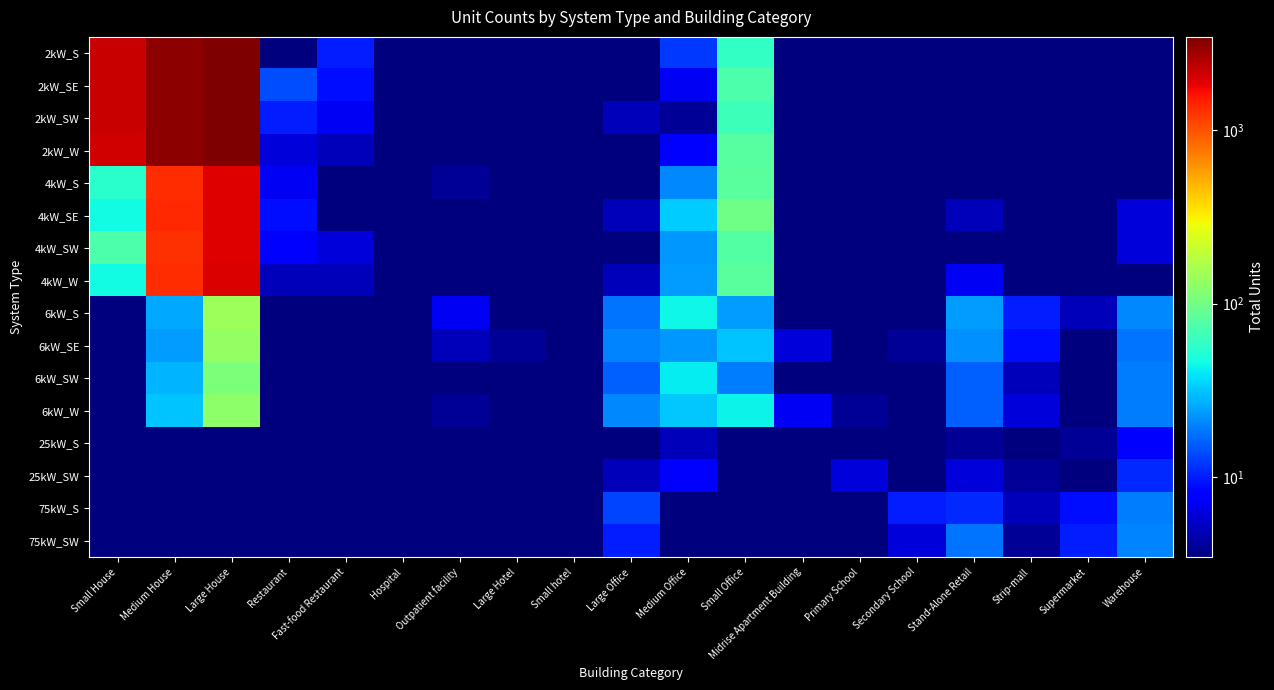

Reading right to left, what are all the values shown in this chart?

2kW_S: Warehouse=1.0	Supermarket=0.1	Strip-mall=0.1	Stand-Alone Retail=1.0	Secondary School=0.1	Primary School=1.0	Midrise Apartment Building=1.0	Small Office=60.0	Medium Office=12.0	Large Office=1.0	Small hotel=0.1	Large Hotel=0.1	Outpatient facility=0.1	Hospital=0.1	Fast-food Restaurant=10.0	Restaurant=3.0	Large House=3426.0	Medium House=3144.0	Small House=2222.0
2kW_SE: Warehouse=0.1	Supermarket=0.1	Strip-mall=0.1	Stand-Alone Retail=0.1	Secondary School=1.0	Primary School=2.0	Midrise Apartment Building=1.0	Small Office=73.0	Medium Office=7.0	Large Office=1.0	Small hotel=0.1	Large Hotel=0.1	Outpatient facility=1.0	Hospital=0.1	Fast-food Restaurant=9.0	Restaurant=14.0	Large House=3421.0	Medium House=3163.0	Small House=2204.0
2kW_SW: Warehouse=0.1	Supermarket=0.1	Strip-mall=1.0	Stand-Alone Retail=0.1	Secondary School=0.1	Primary School=0.1	Midrise Apartment Building=0.1	Small Office=64.0	Medium Office=4.0	Large Office=5.0	Small hotel=0.1	Large Hotel=0.1	Outpatient facility=0.1	Hospital=0.1	Fast-food Restaurant=7.0	Restaurant=10.0	Large House=3424.0	Medium House=3135.0	Small House=2182.0
2kW_W: Warehouse=1.0	Supermarket=0.1	Strip-mall=2.0	Stand-Alone Retail=1.0	Secondary School=0.1	Primary School=0.1	Midrise Apartment Building=0.1	Small Office=80.0	Medium Office=8.0	Large Office=1.0	Small hotel=0.1	Large Hotel=0.1	Outpatient facility=2.0	Hospital=0.1	Fast-food Restaurant=5.0	Restaurant=6.0	Large House=3451.0	Medium House=3175.0	Small House=2097.0
4kW_S: Warehouse=1.0	Supermarket=0.1	Strip-mall=1.0	Stand-Alone Retail=3.0	Secondary School=0.1	Primary School=0.1	Midrise Apartment Building=1.0	Small Office=83.0	Medium Office=21.0	Large Office=2.0	Small hotel=2.0	Large Hotel=0.1	Outpatient facility=4.0	Hospital=0.1	Fast-food Restaurant=0.1	Restaurant=7.0	Large House=1926.0	Medium House=1327.0	Small House=55.0
4kW_SE: Warehouse=6.0	Supermarket=0.1	Strip-mall=2.0	Stand-Alone Retail=5.0	Secondary School=0.1	Primary School=0.1	Midrise Apartment Building=1.0	Small Office=98.0	Medium Office=33.0	Large Office=5.0	Small hotel=1.0	Large Hotel=0.1	Outpatient facility=2.0	Hospital=0.1	Fast-food Restaurant=2.0	Restaurant=9.0	Large House=1928.0	Medium House=1372.0	Small House=46.0
4kW_SW: Warehouse=6.0	Supermarket=0.1	Strip-mall=2.0	Stand-Alone Retail=3.0	Secondary School=0.1	Primary School=0.1	Midrise Apartment Building=1.0	Small Office=77.0	Medium Office=23.0	Large Office=3.0	Small hotel=0.1	Large Hotel=0.1	Outpatient facility=2.0	Hospital=1.0	Fast-food Restaurant=6.0	Restaurant=8.0	Large House=1932.0	Medium House=1298.0	Small House=74.0
4kW_W: Warehouse=3.0	Supermarket=0.1	Strip-mall=1.0	Stand-Alone Retail=7.0	Secondary School=1.0	Primary School=0.1	Midrise Apartment Building=1.0	Small Office=82.0	Medium Office=24.0	Large Office=5.0	Small hotel=0.1	Large Hotel=0.1	Outpatient facility=2.0	Hospital=0.1	Fast-food Restaurant=5.0	Restaurant=5.0	Large House=1961.0	Medium House=1324.0	Small House=45.0
6kW_S: Warehouse=21.0	Supermarket=5.0	Strip-mall=10.0	Stand-Alone Retail=24.0	Secondary School=3.0	Primary School=2.0	Midrise Apartment Building=3.0	Small Office=24.0	Medium Office=44.0	Large Office=18.0	Small hotel=2.0	Large Hotel=1.0	Outpatient facility=7.0	Hospital=1.0	Fast-food Restaurant=0.1	Restaurant=2.0	Large House=146.0	Medium House=26.0	Small House=0.1
6kW_SE: Warehouse=18.0	Supermarket=1.0	Strip-mall=9.0	Stand-Alone Retail=22.0	Secondary School=4.0	Primary School=1.0	Midrise Apartment Building=6.0	Small Office=31.0	Medium Office=23.0	Large Office=20.0	Small hotel=0.1	Large Hotel=4.0	Outpatient facility=5.0	Hospital=2.0	Fast-food Restaurant=0.1	Restaurant=3.0	Large House=133.0	Medium House=24.0	Small House=0.1
6kW_SW: Warehouse=19.0	Supermarket=2.0	Strip-mall=5.0	Stand-Alone Retail=16.0	Secondary School=3.0	Primary School=2.0	Midrise Apartment Building=3.0	Small Office=19.0	Medium Office=41.0	Large Office=16.0	Small hotel=1.0	Large Hotel=1.0	Outpatient facility=2.0	Hospital=1.0	Fast-food Restaurant=0.1	Restaurant=2.0	Large House=110.0	Medium House=28.0	Small House=0.1
6kW_W: Warehouse=19.0	Supermarket=0.1	Strip-mall=6.0	Stand-Alone Retail=16.0	Secondary School=2.0	Primary School=4.0	Midrise Apartment Building=7.0	Small Office=43.0	Medium Office=32.0	Large Office=21.0	Small hotel=0.1	Large Hotel=1.0	Outpatient facility=4.0	Hospital=2.0	Fast-food Restaurant=0.1	Restaurant=1.0	Large House=127.0	Medium House=31.0	Small House=0.1
25kW_S: Warehouse=8.0	Supermarket=4.0	Strip-mall=2.0	Stand-Alone Retail=4.0	Secondary School=3.0	Primary School=2.0	Midrise Apartment Building=1.0	Small Office=0.1	Medium Office=5.0	Large Office=2.0	Small hotel=0.1	Large Hotel=0.1	Outpatient facility=1.0	Hospital=2.0	Fast-food Restaurant=0.1	Restaurant=0.1	Large House=0.1	Medium House=0.1	Small House=0.1
25kW_SW: Warehouse=11.0	Supermarket=1.0	Strip-mall=4.0	Stand-Alone Retail=6.0	Secondary School=2.0	Primary School=6.0	Midrise Apartment Building=1.0	Small Office=0.1	Medium Office=8.0	Large Office=5.0	Small hotel=0.1	Large Hotel=2.0	Outpatient facility=1.0	Hospital=0.1	Fast-food Restaurant=0.1	Restaurant=0.1	Large House=0.1	Medium House=0.1	Small House=0.1
75kW_S: Warehouse=19.0	Supermarket=9.0	Strip-mall=5.0	Stand-Alone Retail=11.0	Secondary School=10.0	Primary School=1.0	Midrise Apartment Building=0.1	Small Office=0.1	Medium Office=2.0	Large Office=13.0	Small hotel=0.1	Large Hotel=0.1	Outpatient facility=2.0	Hospital=0.1	Fast-food Restaurant=0.1	Restaurant=0.1	Large House=0.1	Medium House=0.1	Small House=0.1
75kW_SW: Warehouse=20.0	Supermarket=10.0	Strip-mall=4.0	Stand-Alone Retail=18.0	Secondary School=6.0	Primary School=1.0	Midrise Apartment Building=0.1	Small Office=0.1	Medium Office=0.1	Large Office=10.0	Small hotel=0.1	Large Hotel=0.1	Outpatient facility=1.0	Hospital=3.0	Fast-food Restaurant=0.1	Restaurant=0.1	Large House=0.1	Medium House=0.1	Small House=0.1